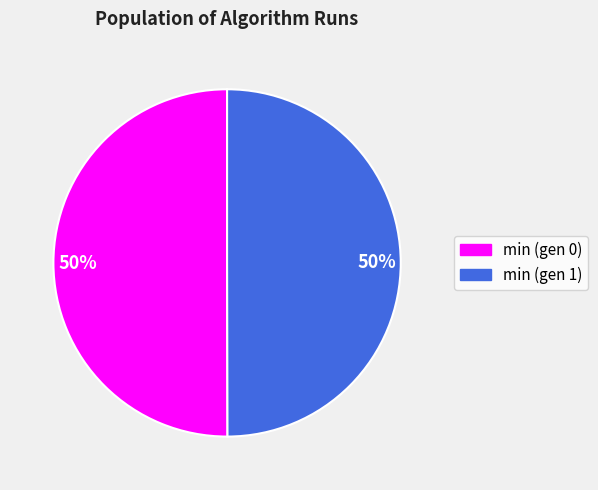

To the nearest percent, what is the average slice percentage?

50%